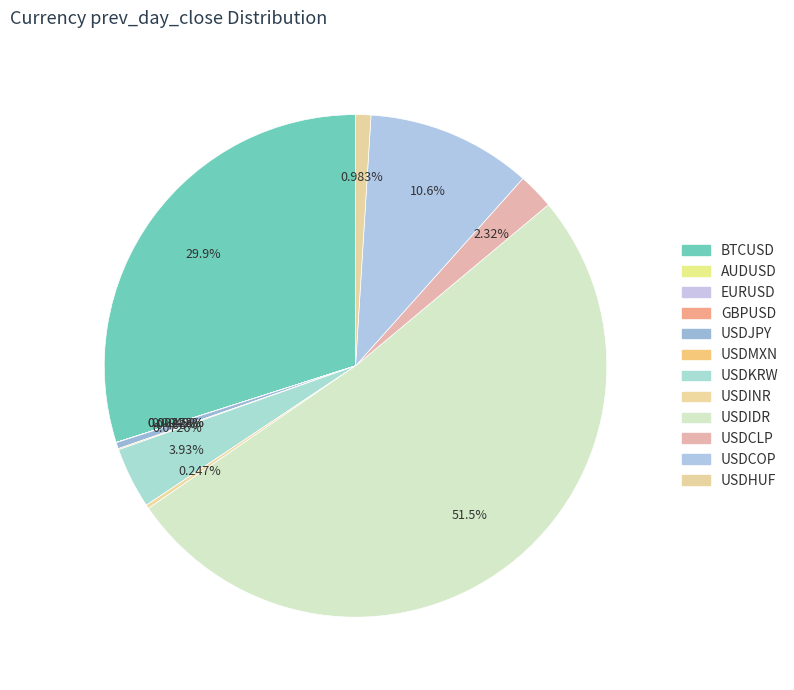

Rank the categories by value from lowest to highest.

AUDUSD, EURUSD, GBPUSD, USDMXN, USDINR, USDJPY, USDHUF, USDCLP, USDKRW, USDCOP, BTCUSD, USDIDR